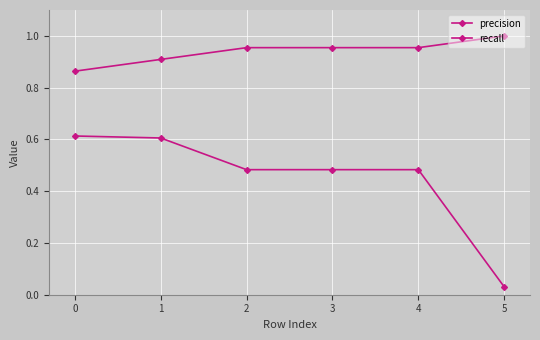

Which series has the largest range (max minus min)?

precision